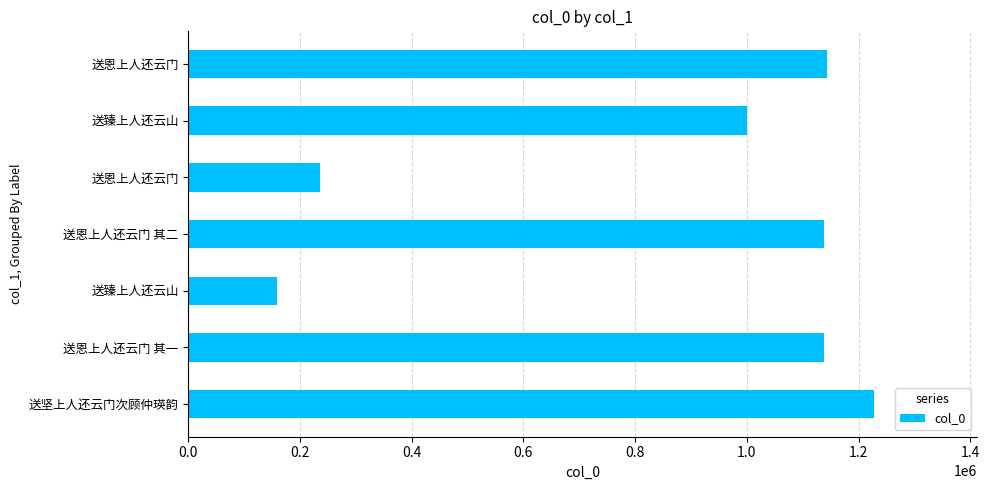

How many data points are less than 1137468?

3